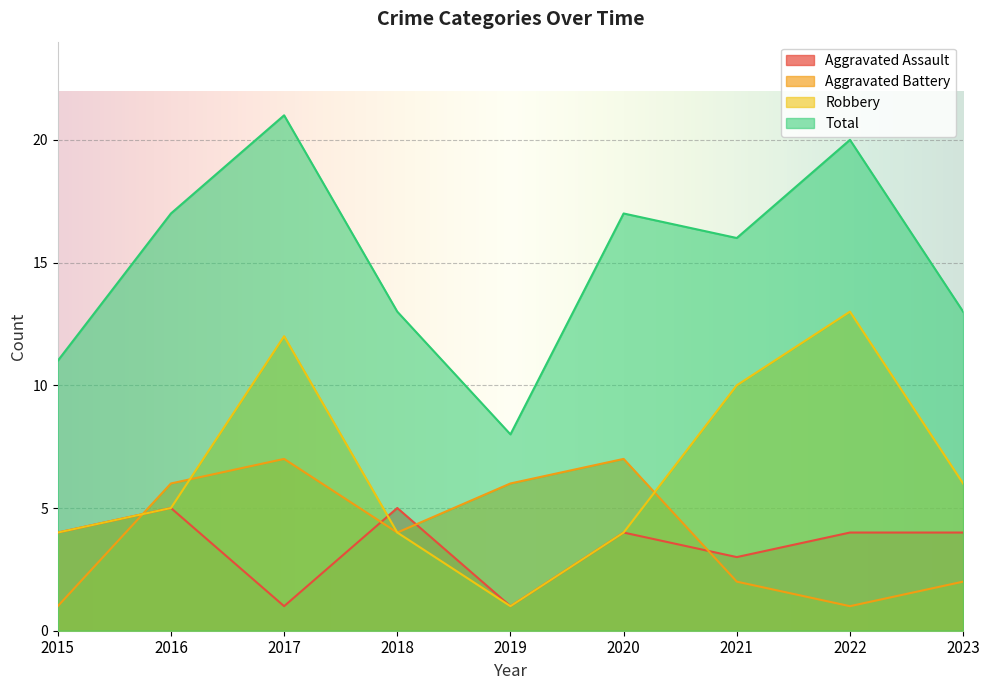

At which category is the sum across all series the highest?

2017